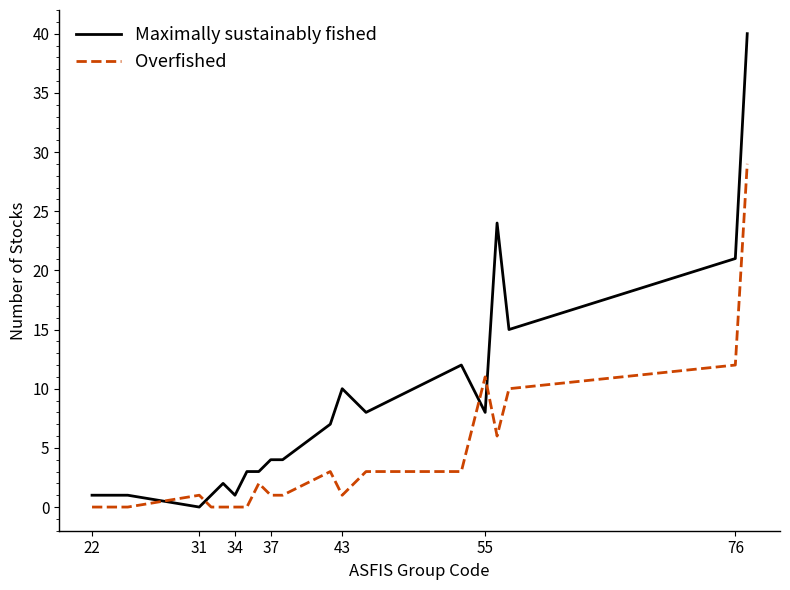

Which series has the largest range (max minus min)?

Maximally sustainably fished